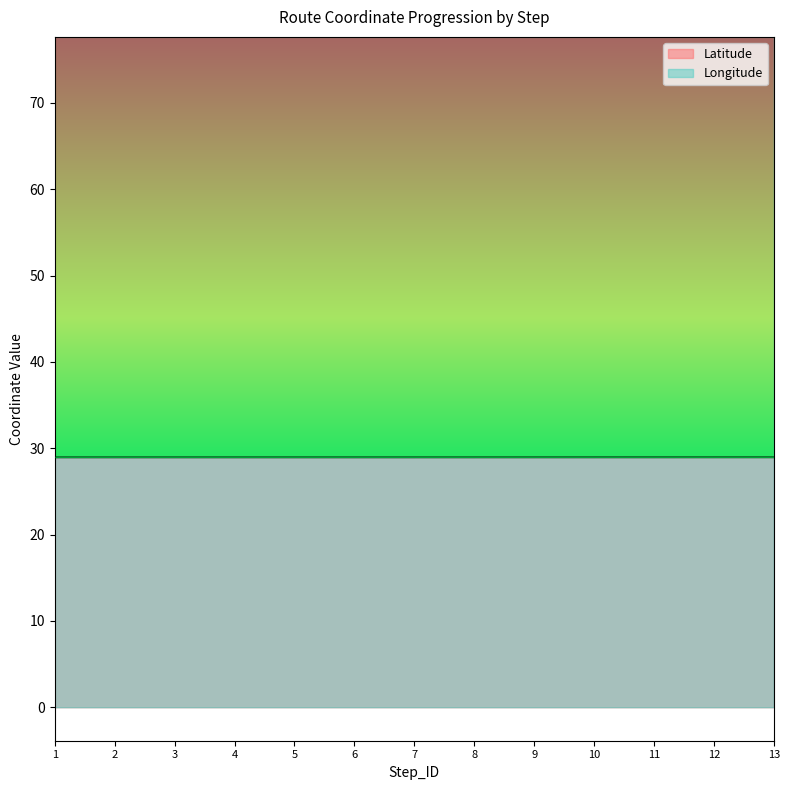

What is the difference between the highest and lowest values at 5?

48.7